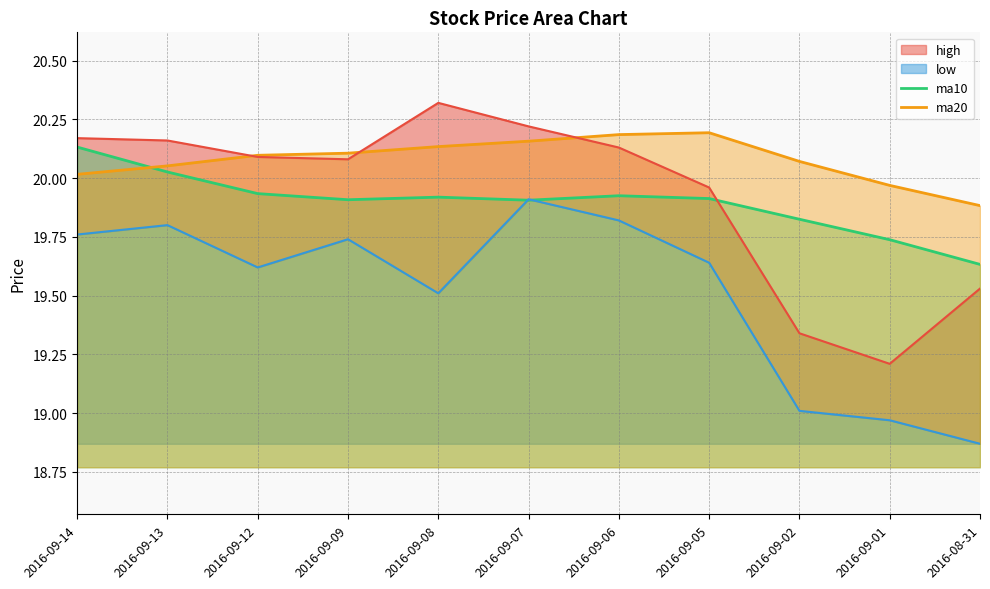

At which label is ma20 closest to 20?

2016-09-14